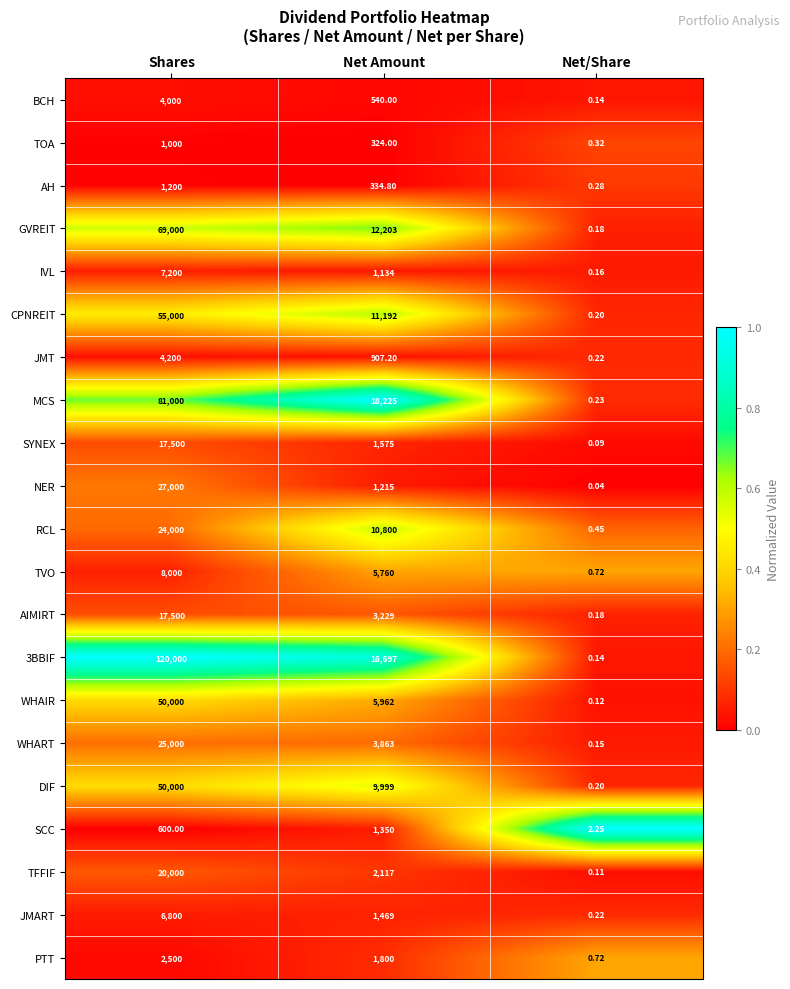

Between Shares and Net Amount, which series saw the biggest shift?

3BBIF